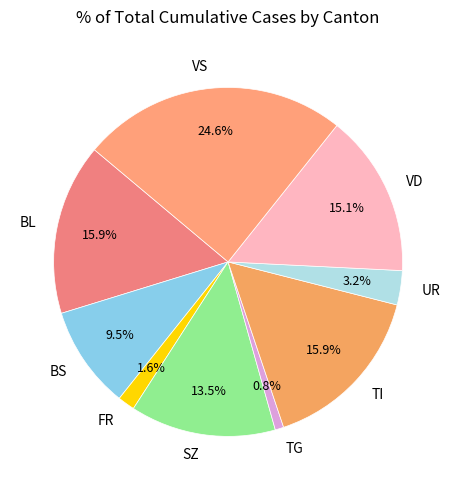

Which category has the smallest portion of the pie?

TG